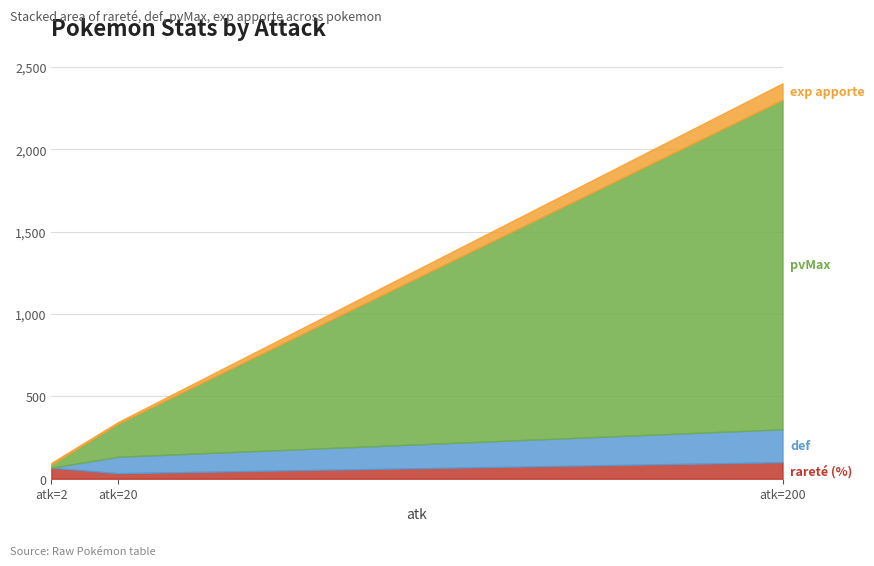

Count the def values in the range 0 to 200.

3